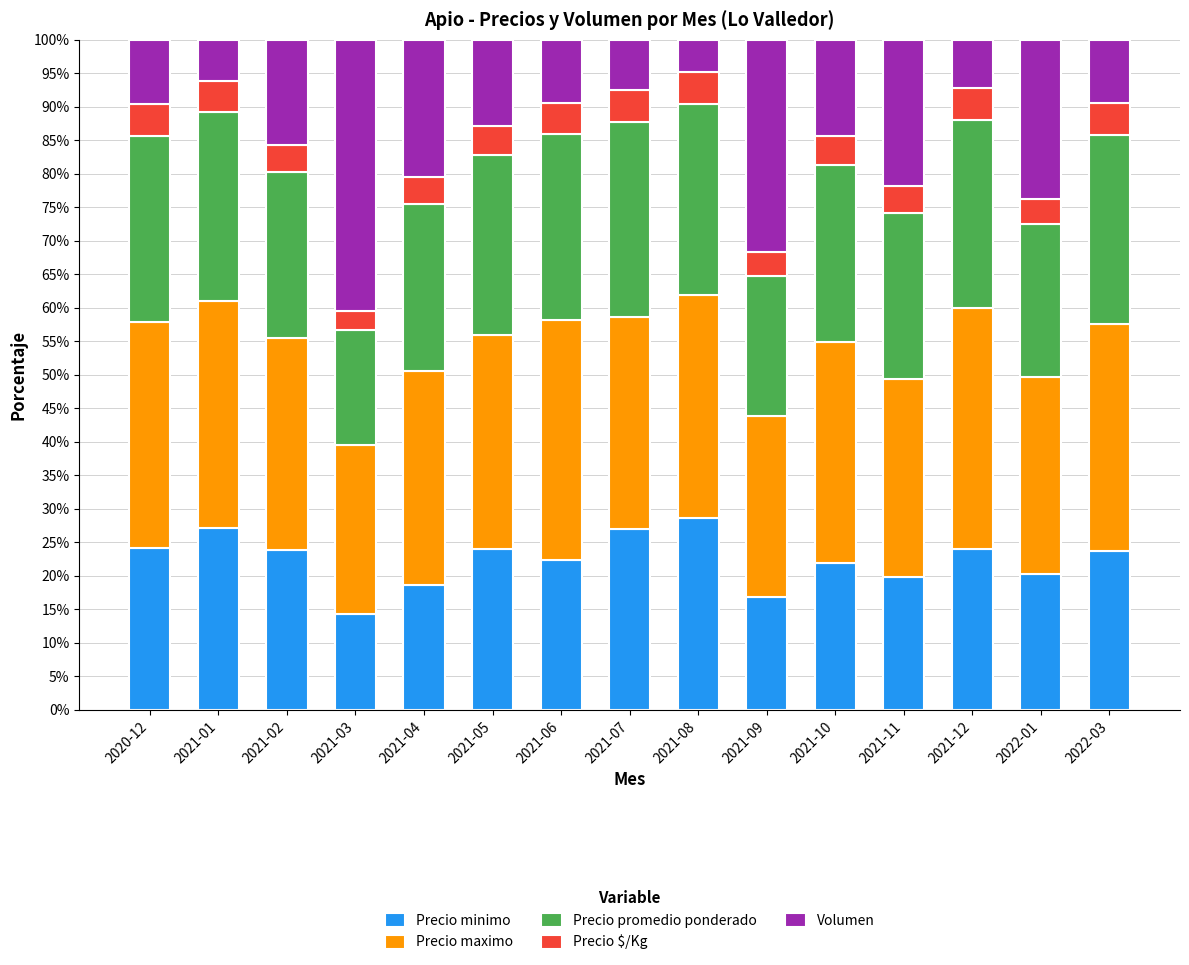

What is the total value across all series at 2022-01?

100.0